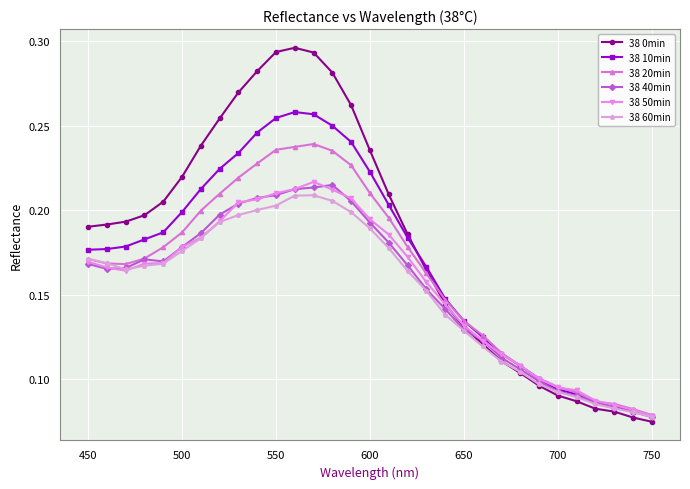

Which series has the largest range (max minus min)?

38 0min